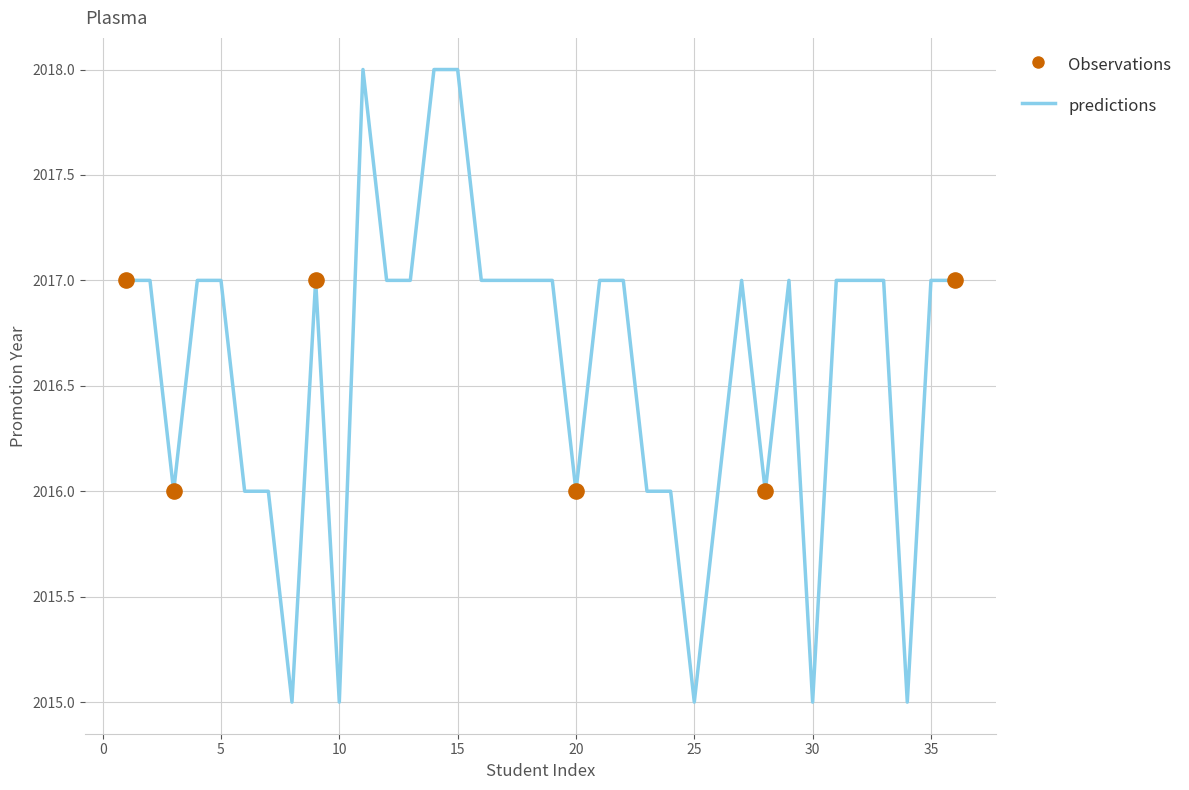

What is the maximum value shown in the chart?

2018